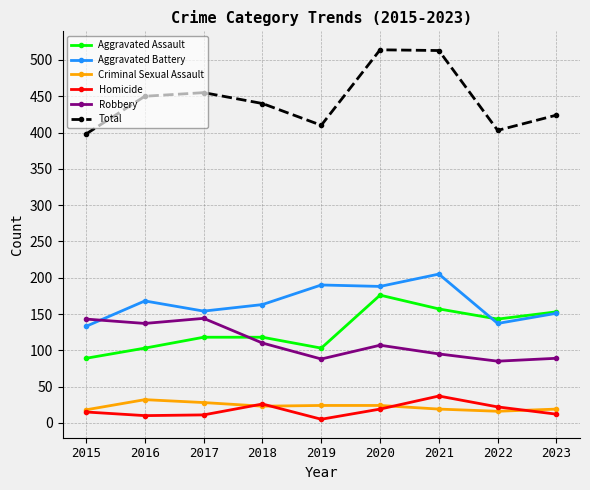

Rank the series by their maximum value, from highest to lowest.

Total, Aggravated Battery, Aggravated Assault, Robbery, Homicide, Criminal Sexual Assault